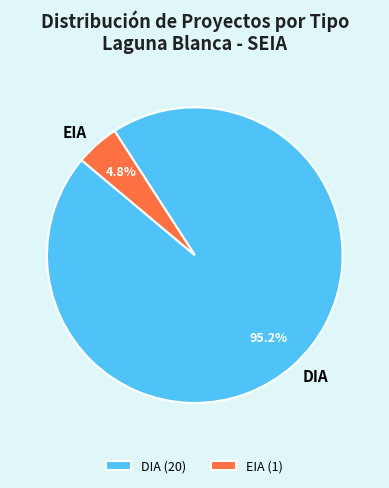

Is there a majority slice in this chart?

Yes